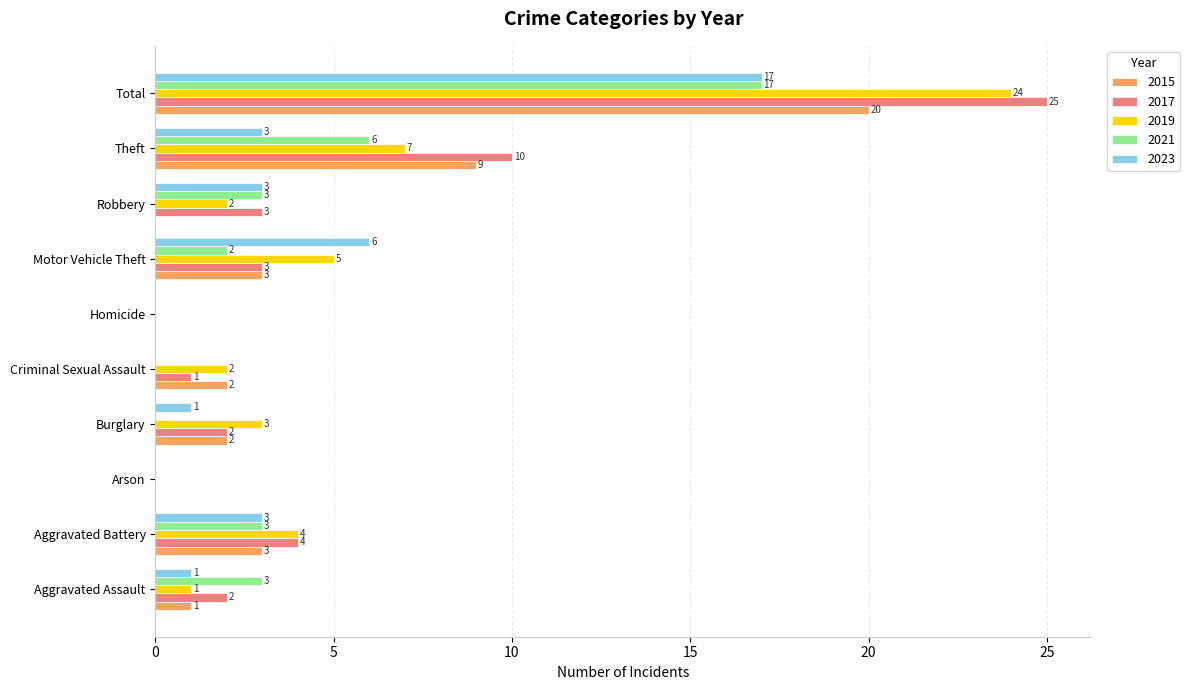

Between Criminal Sexual Assault and Motor Vehicle Theft, which series saw the biggest shift?

2023